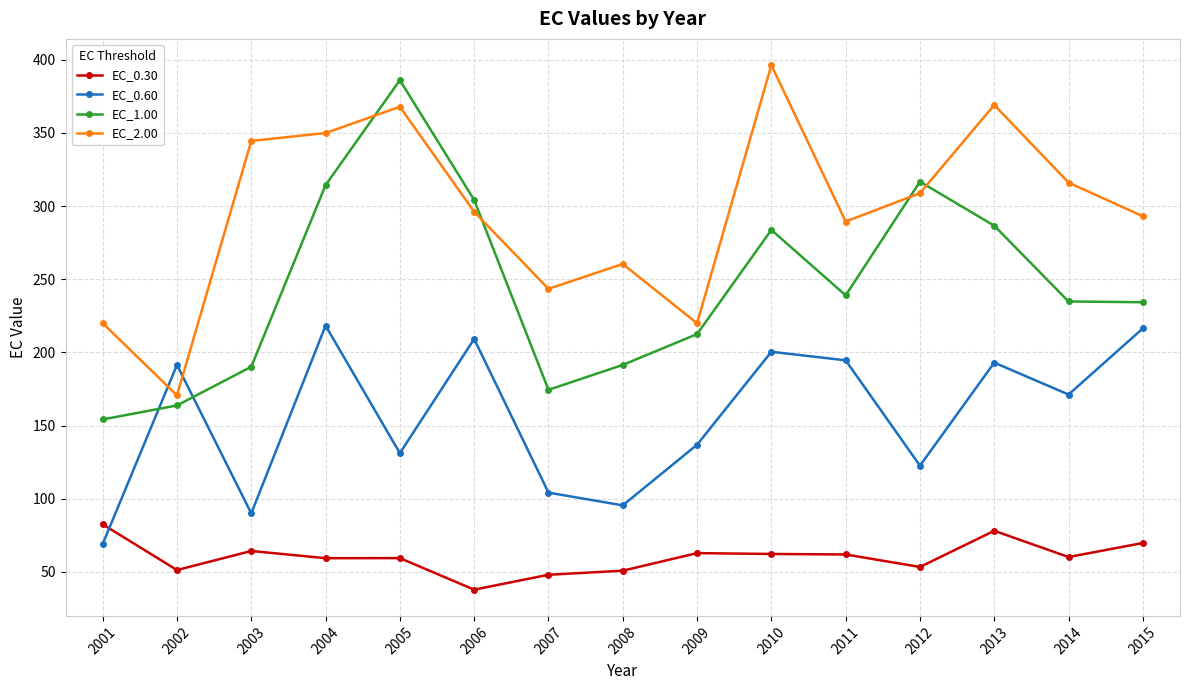

What is the average value of the EC_2.00 series?

296.4